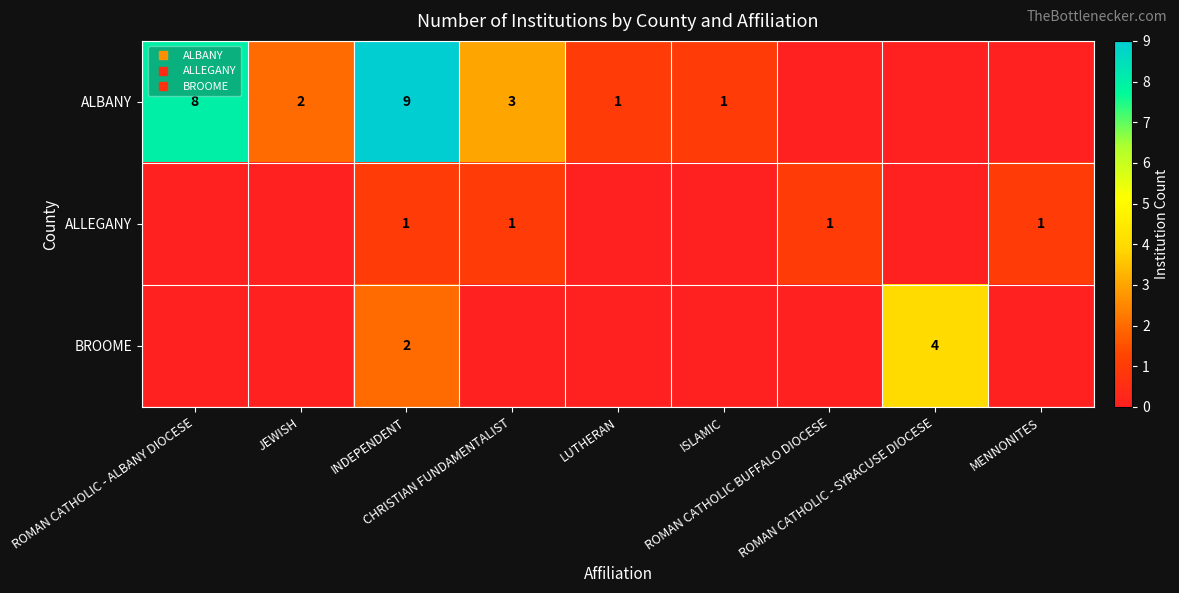

Is the value of BROOME at CHRISTIAN FUNDAMENTALIST greater than the value of ALBANY at ISLAMIC?

No